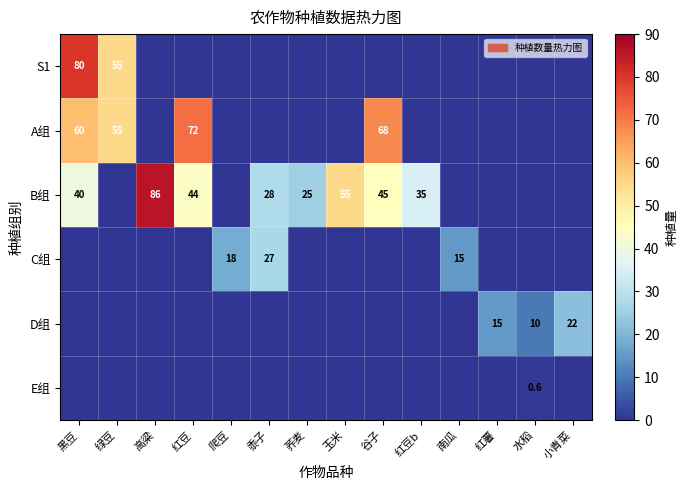

The D组 series shows 38.1 at 小青菜. True or false?

False